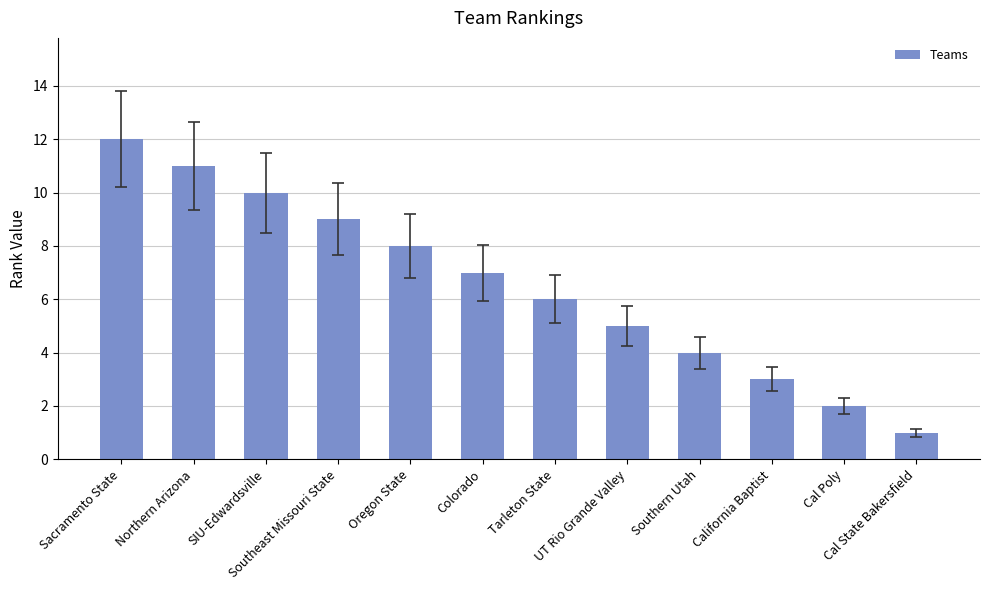

Reading left to right, extract all data points from this chart.

12	11	10	9	8	7	6	5	4	3	2	1